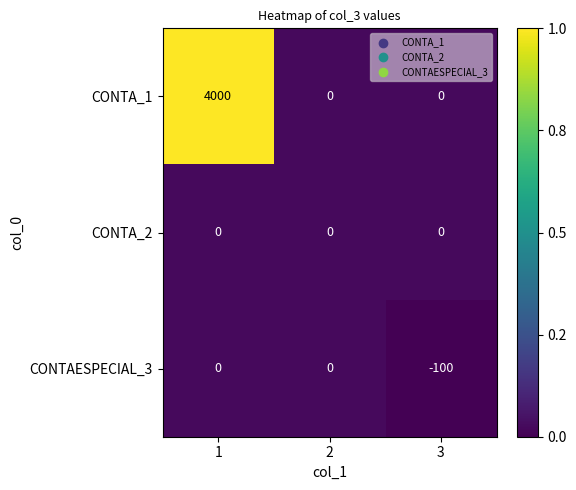

What is the difference between the highest and lowest values at 1?

4000